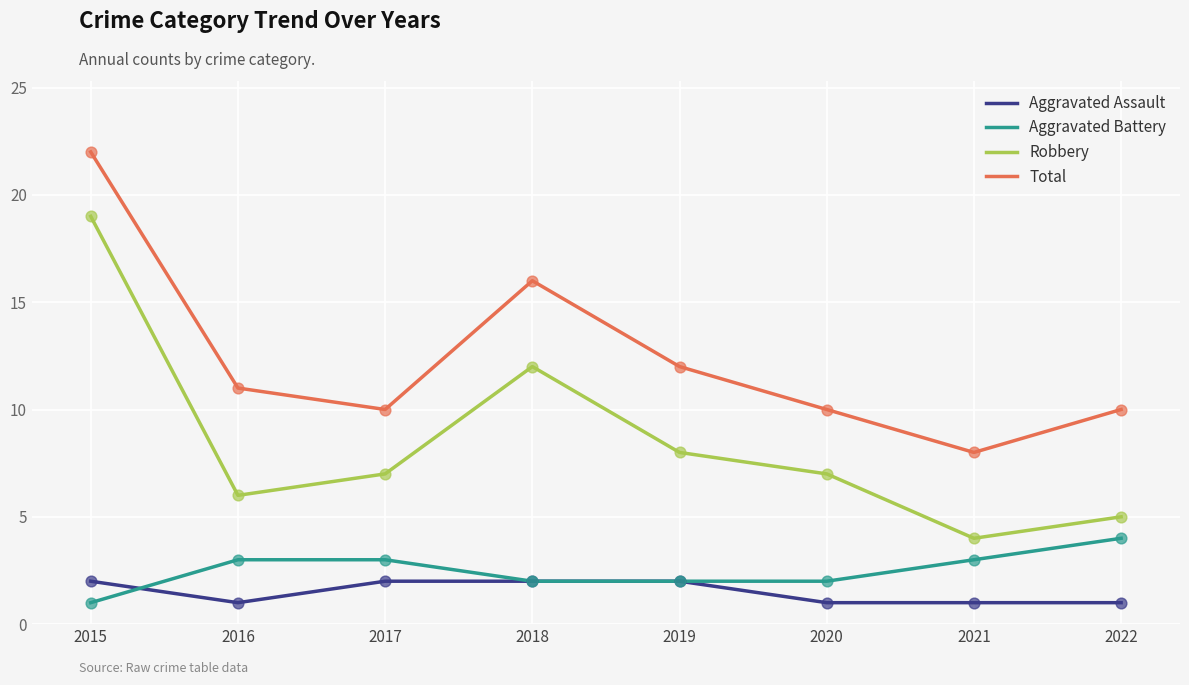

What is the spread (max minus min) of values at 2021?

7